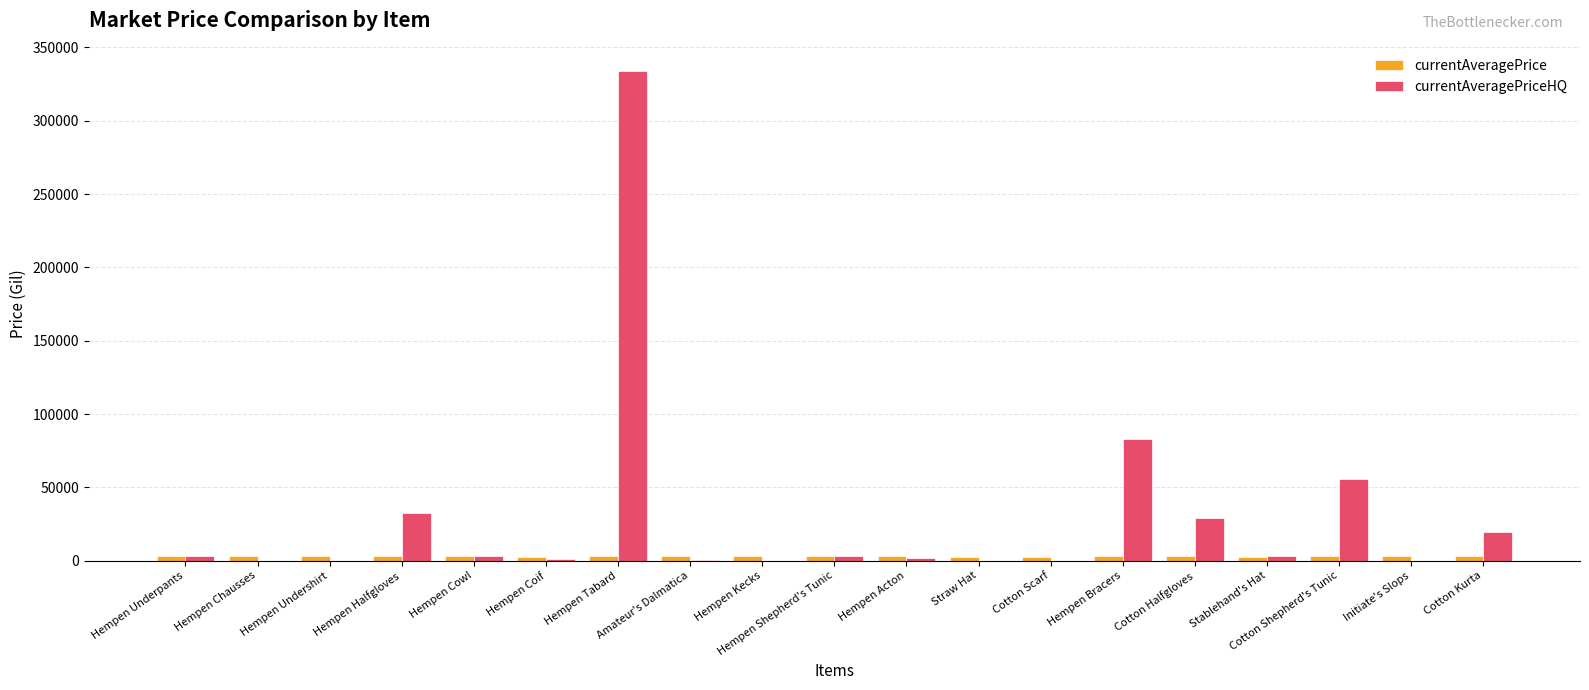

What is the greatest value displayed?

334000.3